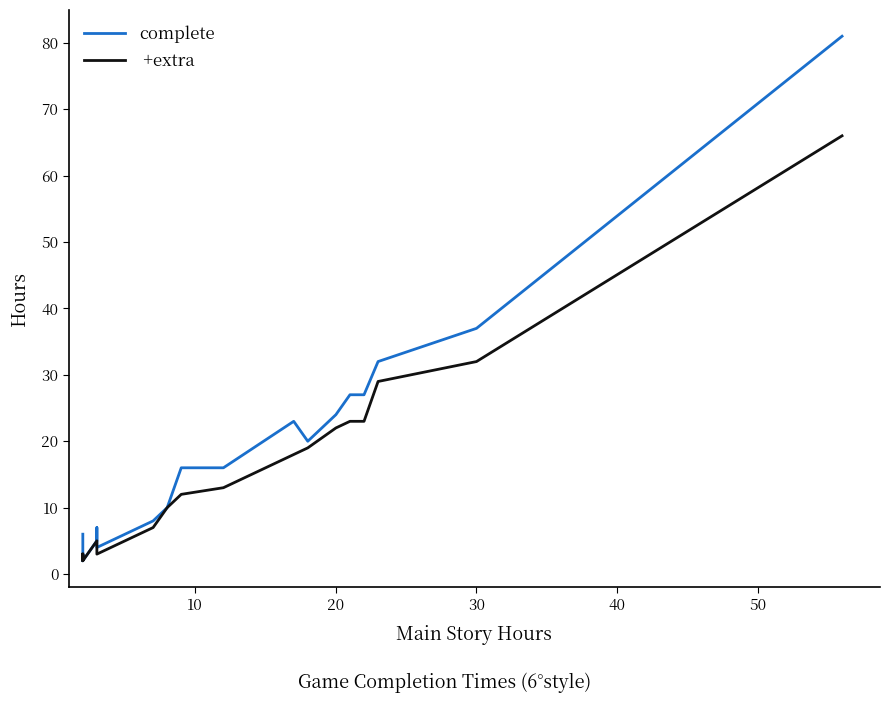

Count the number of categories in the chart.

20